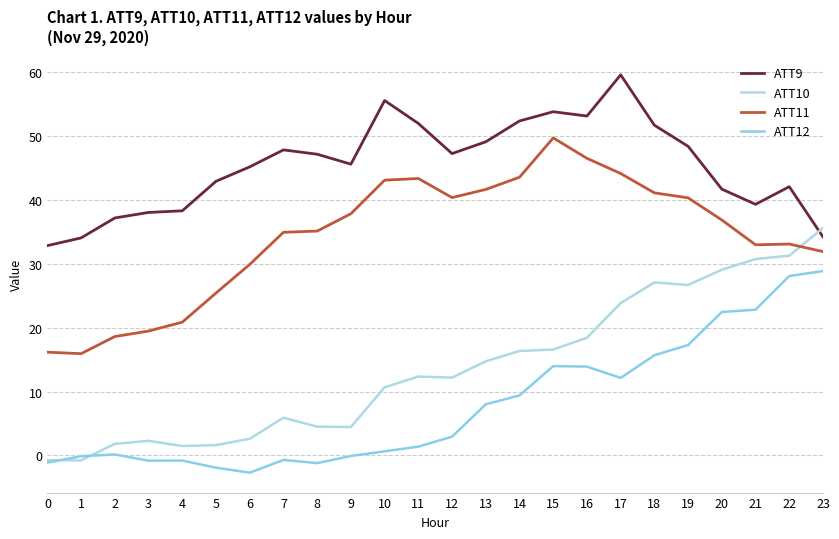

Is it true that ATT9 equals 48.4 at 19?

True